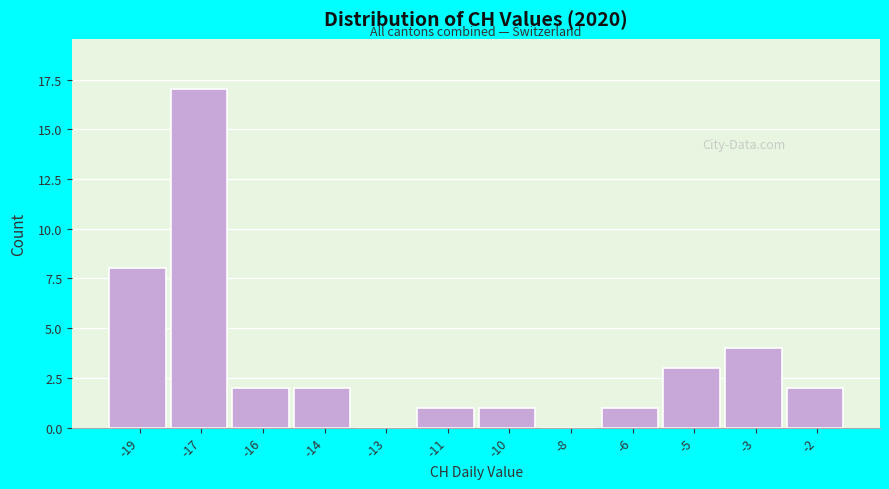

Reading left to right, extract all data points from this chart.

-19=8	-17=17	-16=2	-14=2	-13=0	-11=1	-10=1	-8=0	-6=1	-5=3	-3=4	-2=2